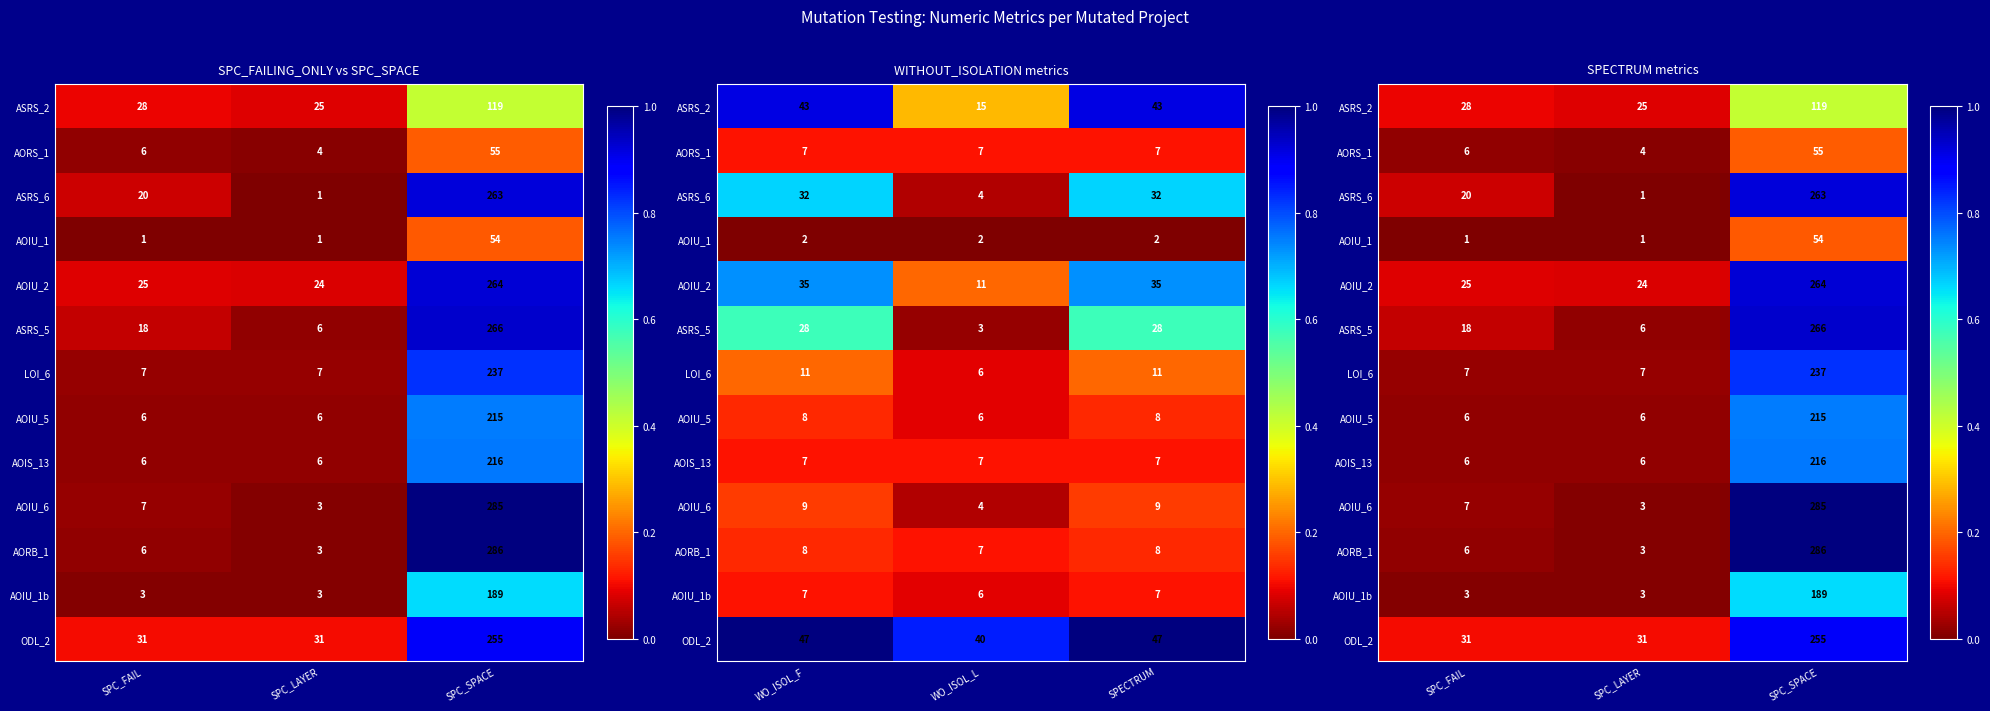

The ODL_2 series shows 0.1 at SPC_LAYER. True or false?

True